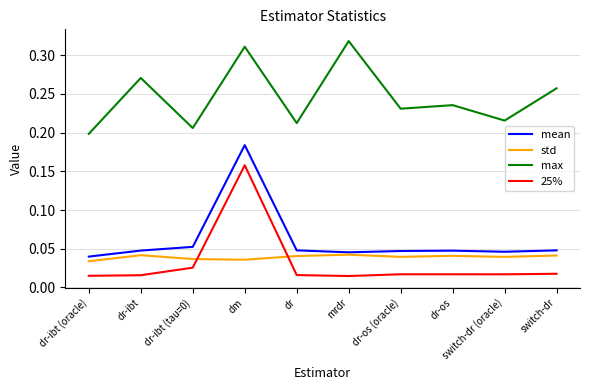

True or false: max and 25% intersect in this chart.

False